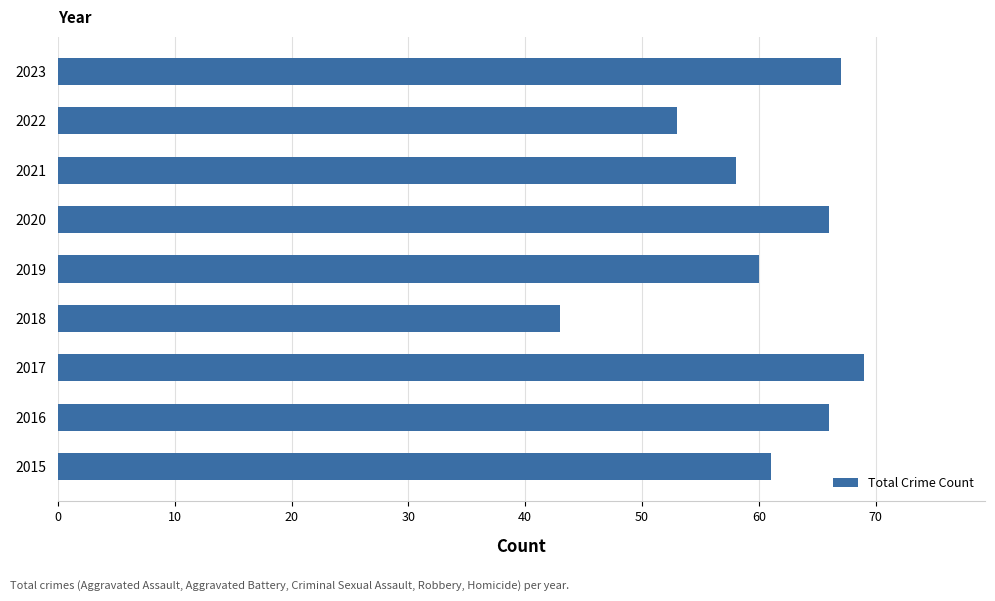

The value at 2017 is 21. True or false?

False